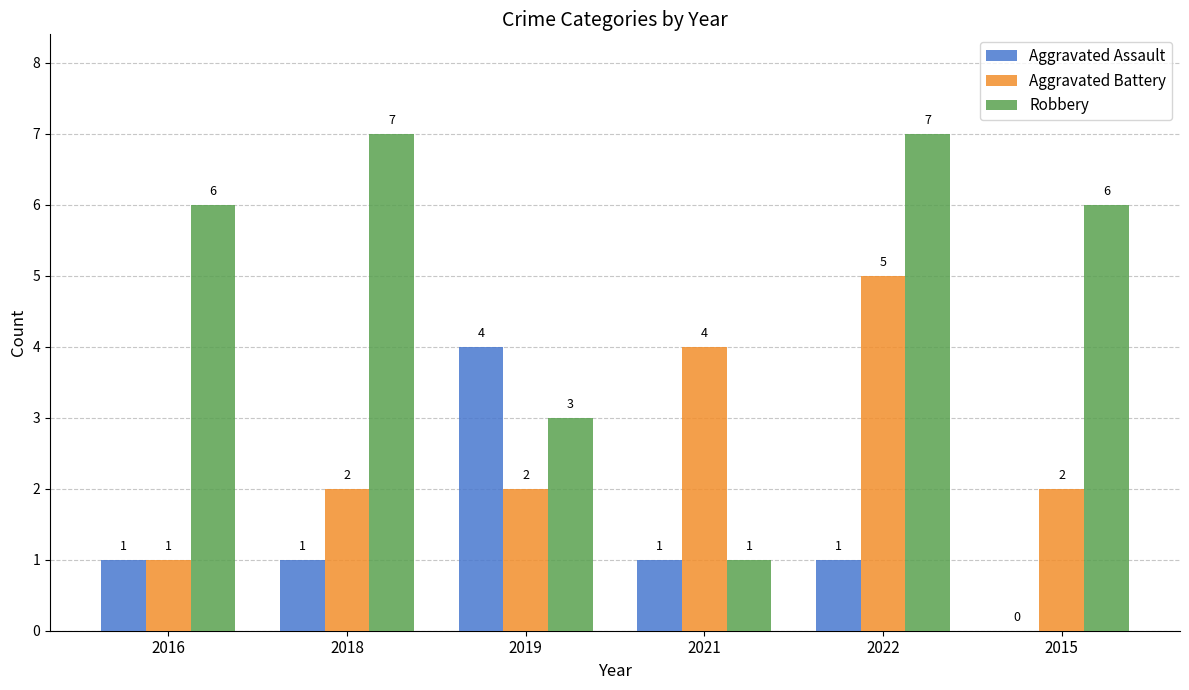

What is the sum of all Aggravated Battery values?

16